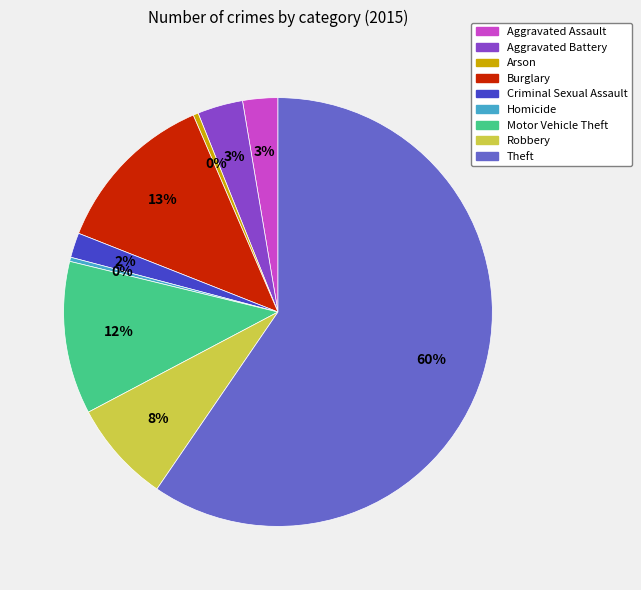

The Aggravated Battery slice represents 3% of the pie. True or false?

True